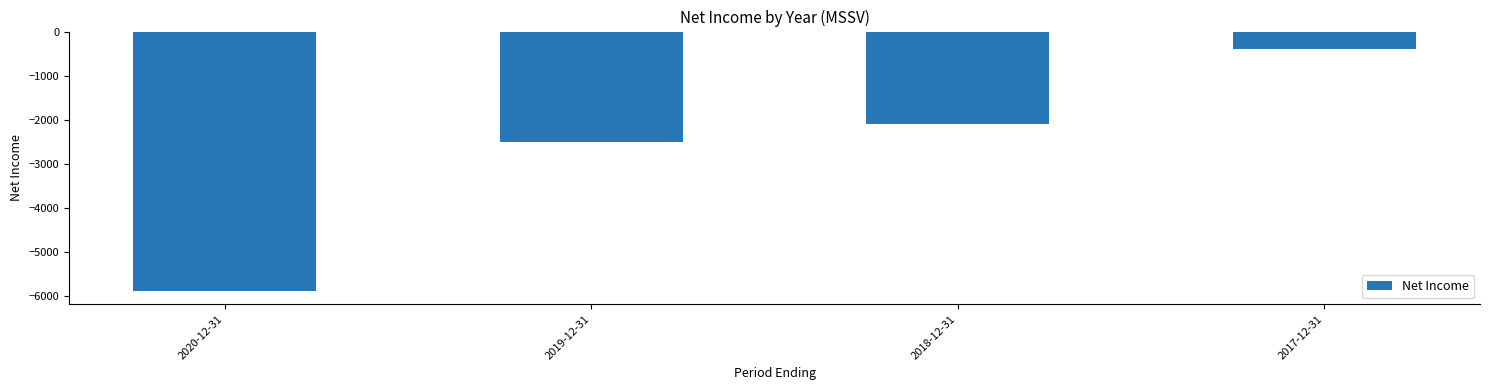

Reading left to right, transcribe all the data shown in this chart.

-5900	-2500	-2100	-400